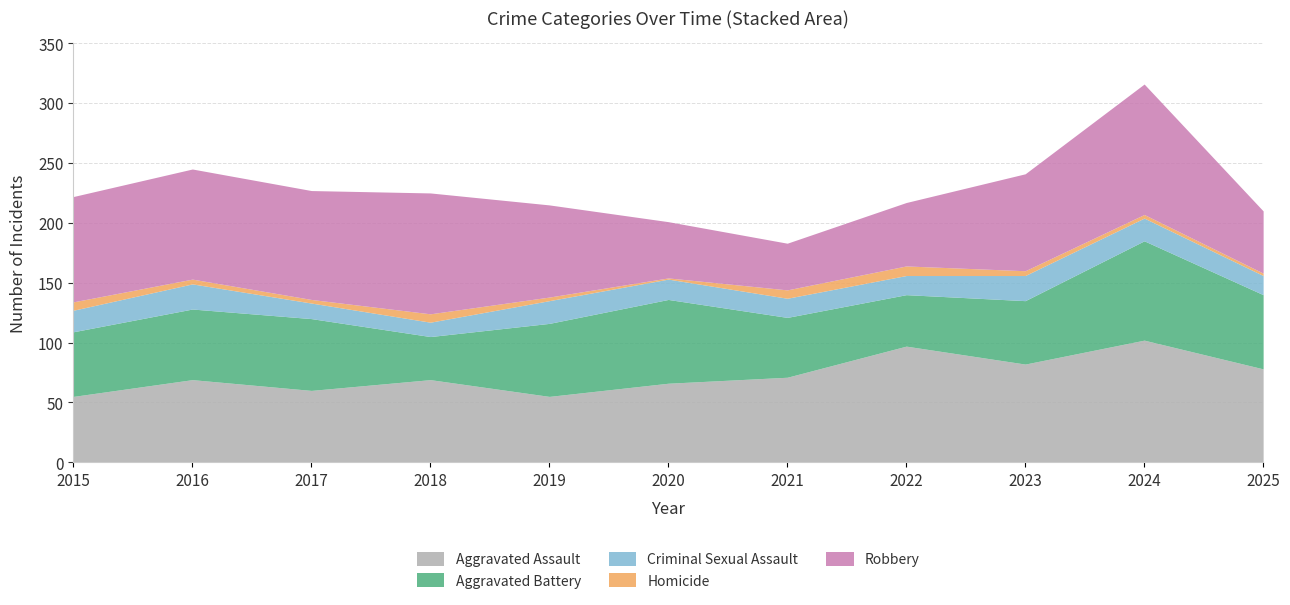

What is the lowest value of the Aggravated Assault series?

55